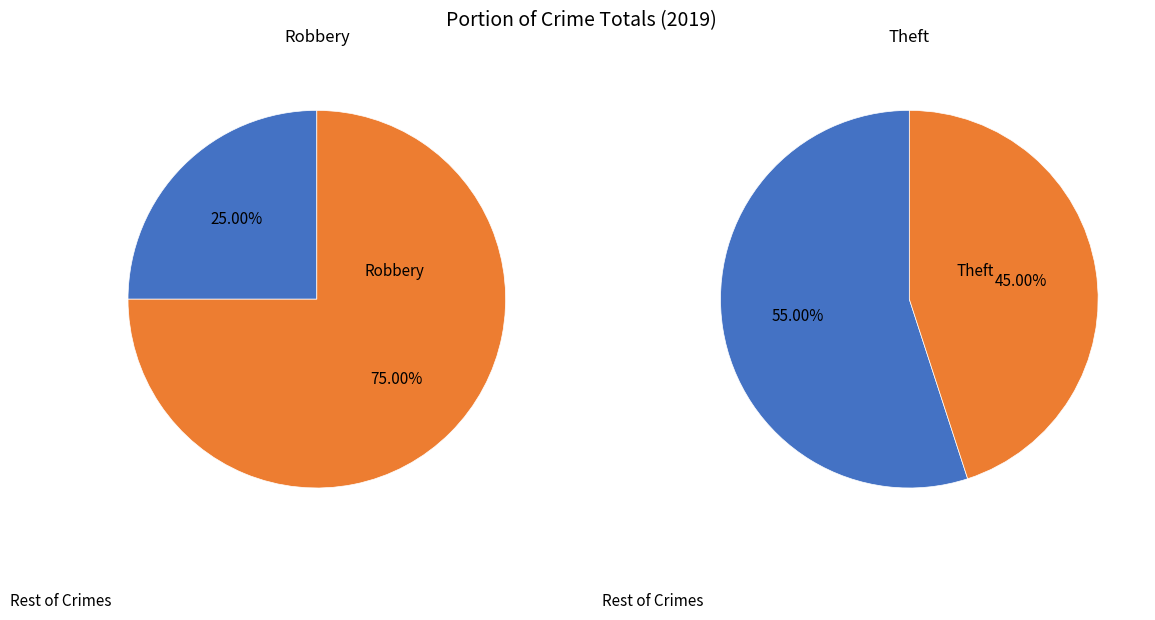

To the nearest percent, what is the difference between the largest and smallest slice percentages?

50%